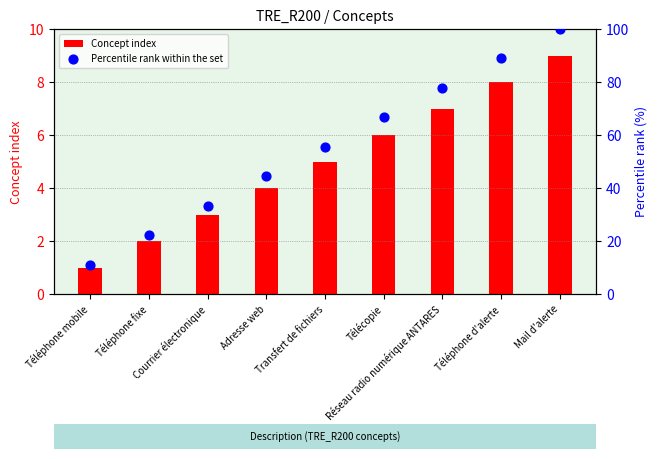

Which series has the largest Y range (max minus min)?

Percentile rank within the set